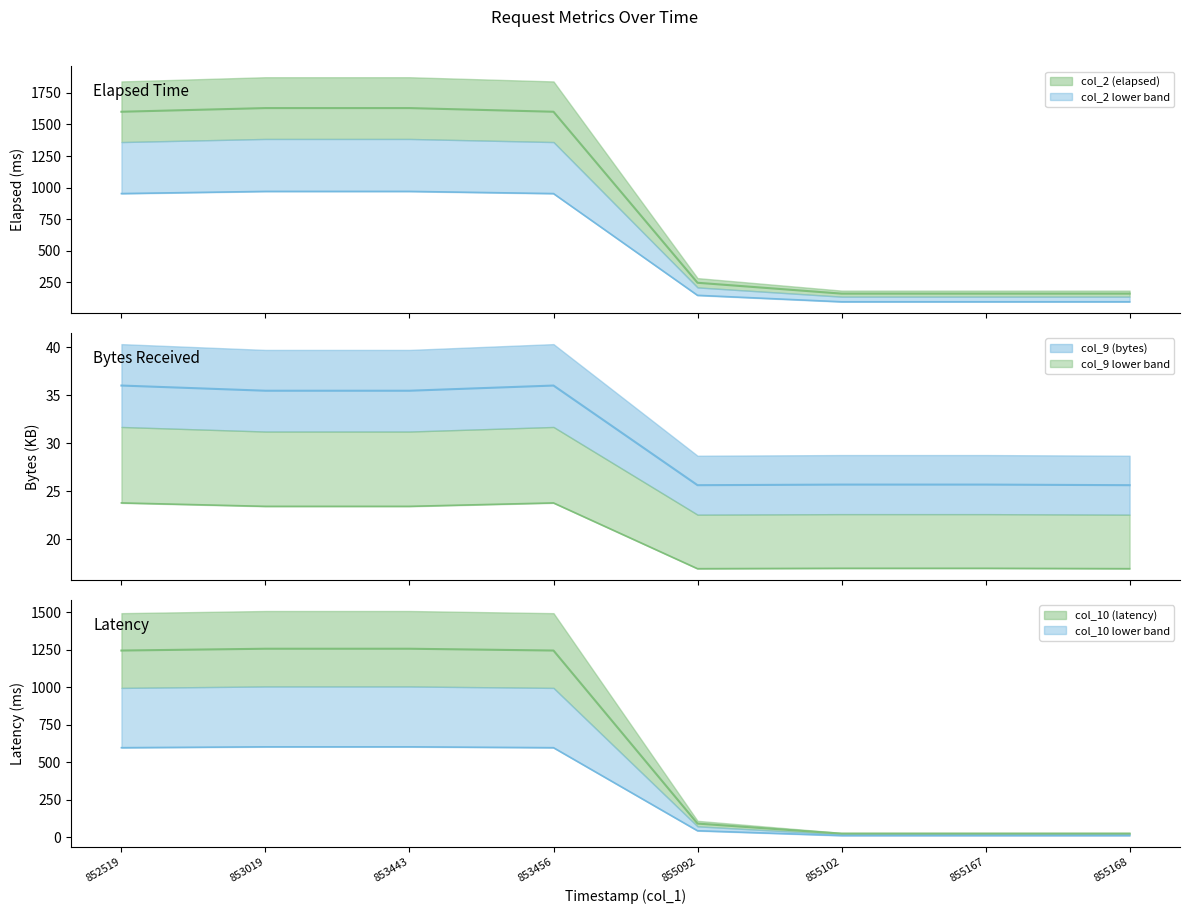

True or false: col_2 (elapsed) and col_10 (latency) cross at least once.

False